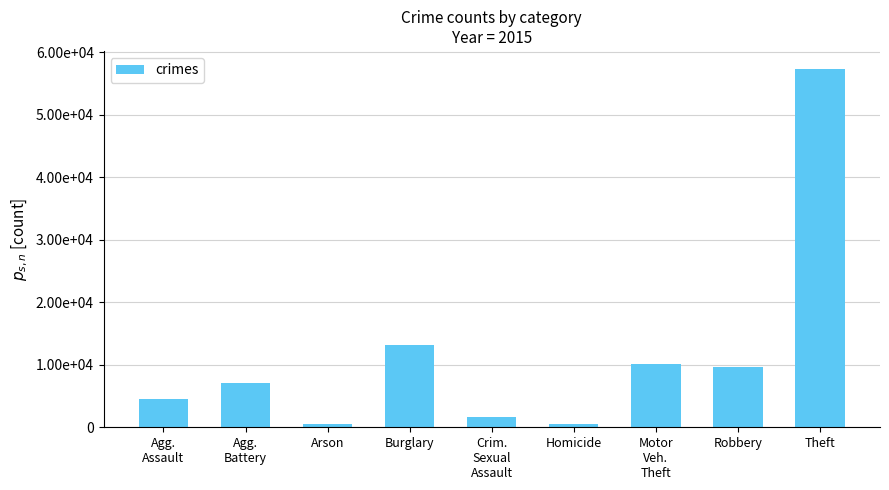

What is the minimum value shown in the chart?

448